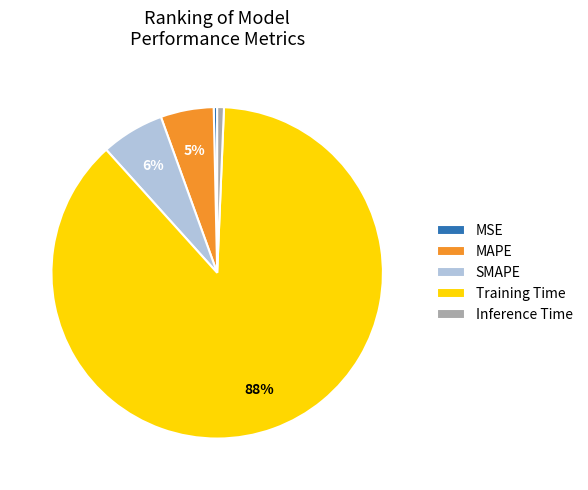

To the nearest percent, what percentage of the pie is MAPE?

5%